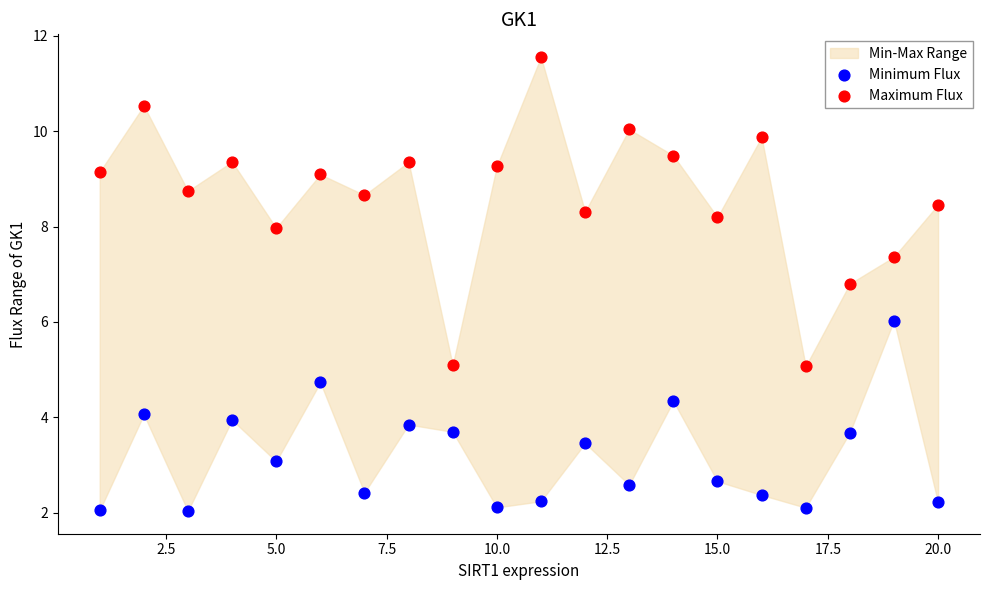

Across all data points, what is the range of Y values (max minus min)?

9.5